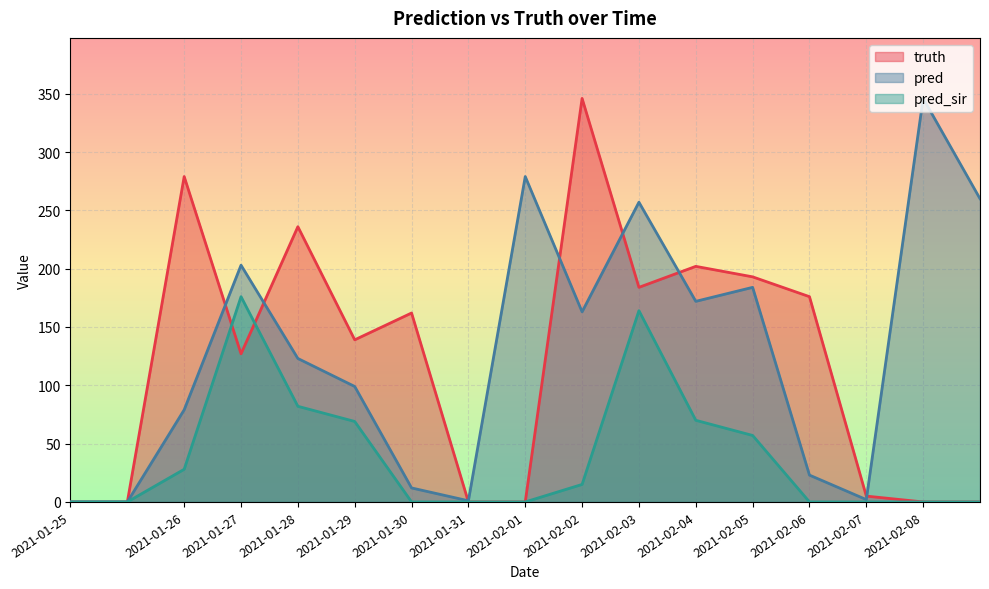

How many lines are shown in the chart?

3